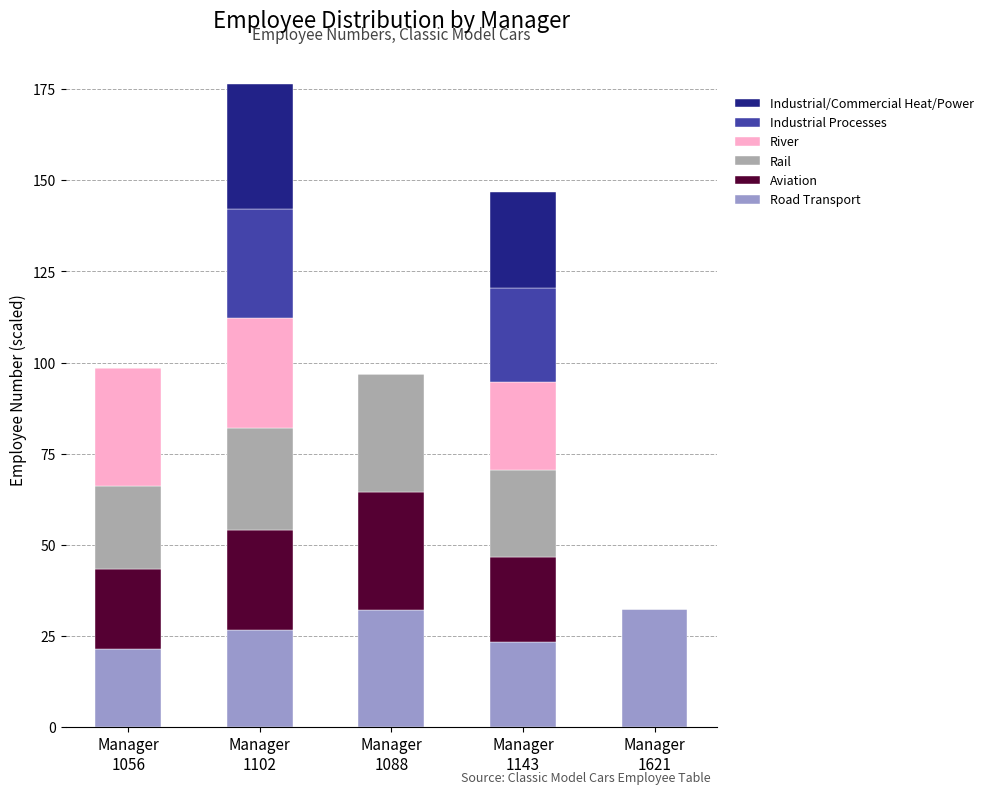

At which category is the sum across all series the highest?

Manager
1102